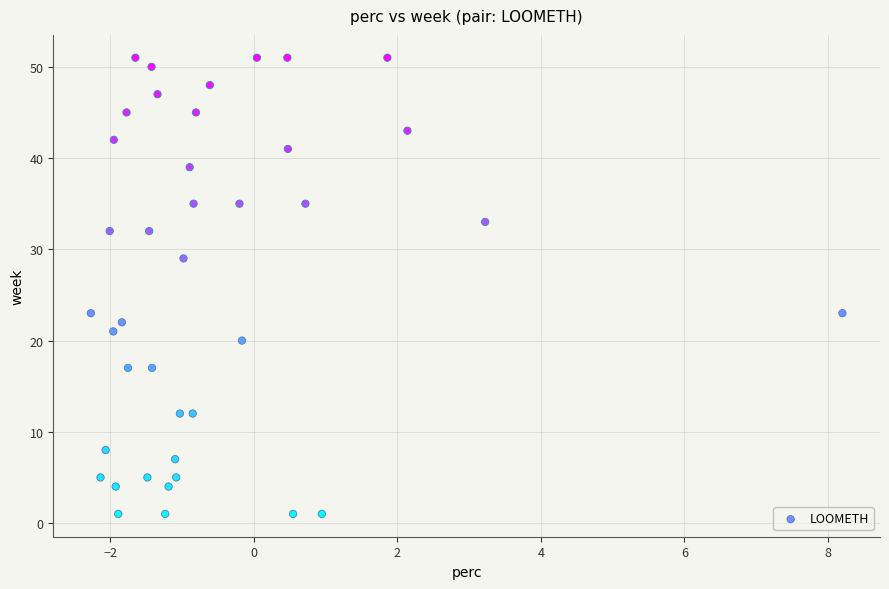

What is the range of Y values (max minus min)?

50